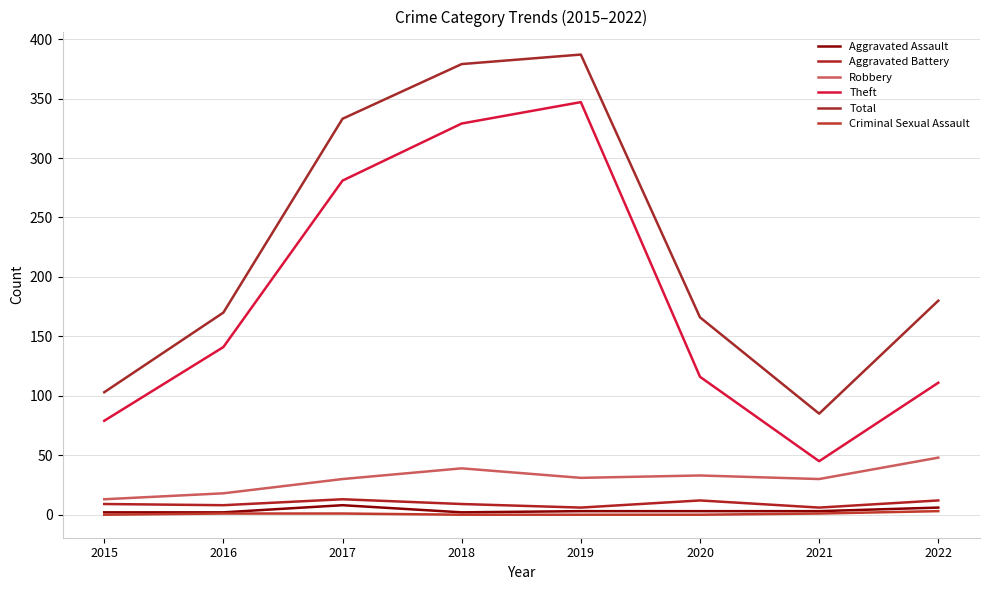

At which category does Aggravated Battery reach its first local peak?

2017